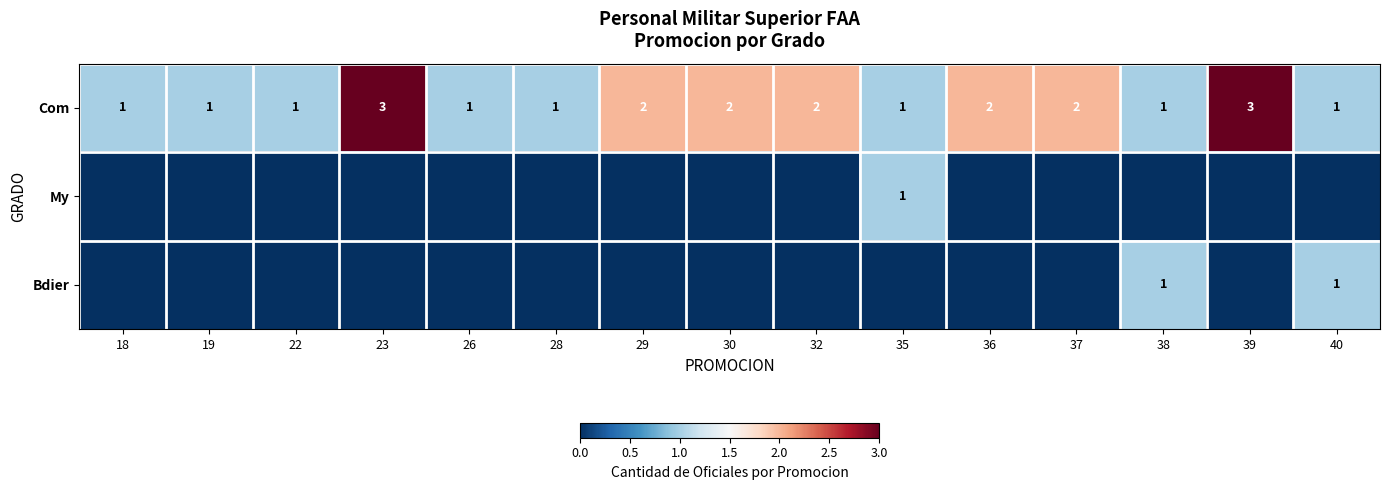

The value of Com at 19 is 1. True or false?

True